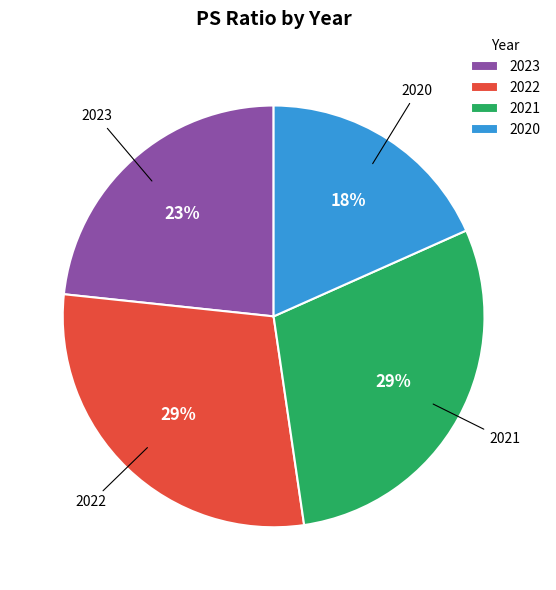

Approximately how many times larger is the value at 2020 compared to 2022?

0.6